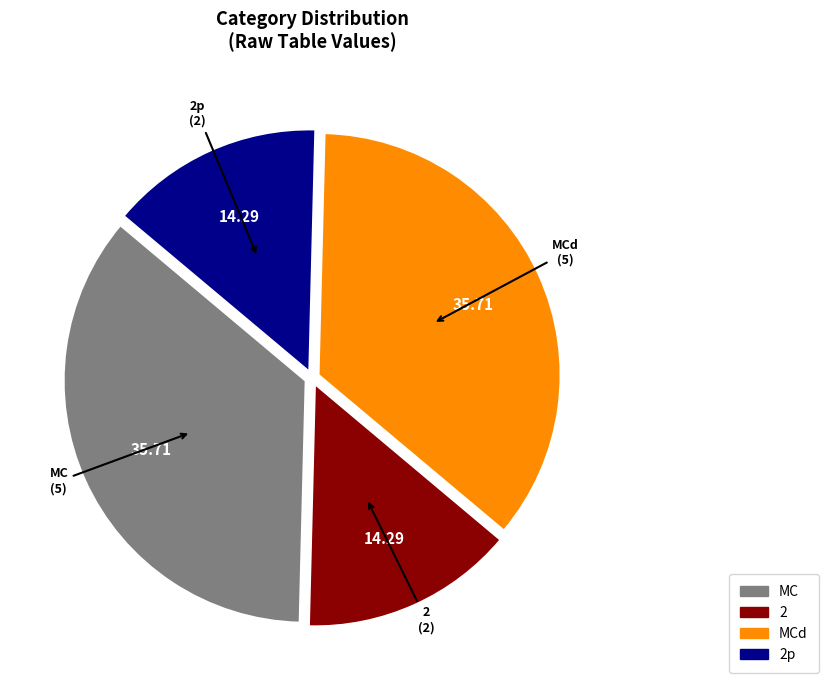

Is there a majority slice in this chart?

No